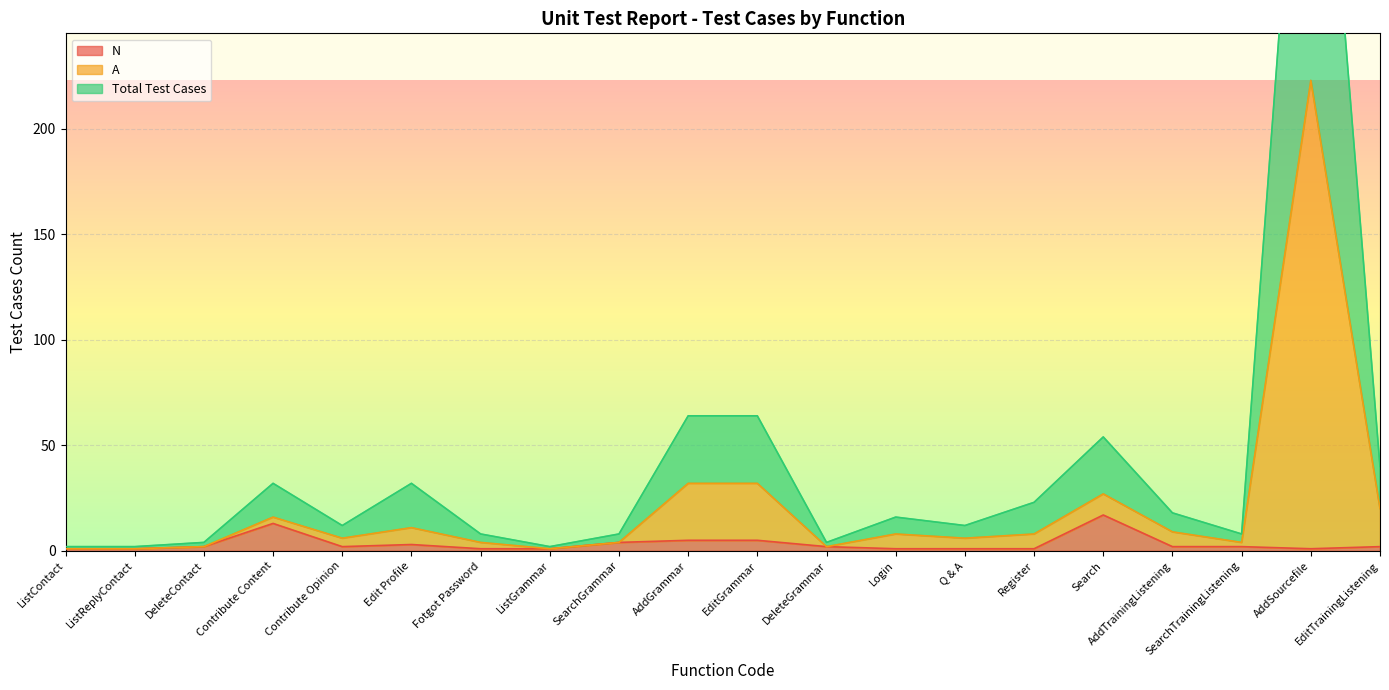

What is the smallest value displayed?

1